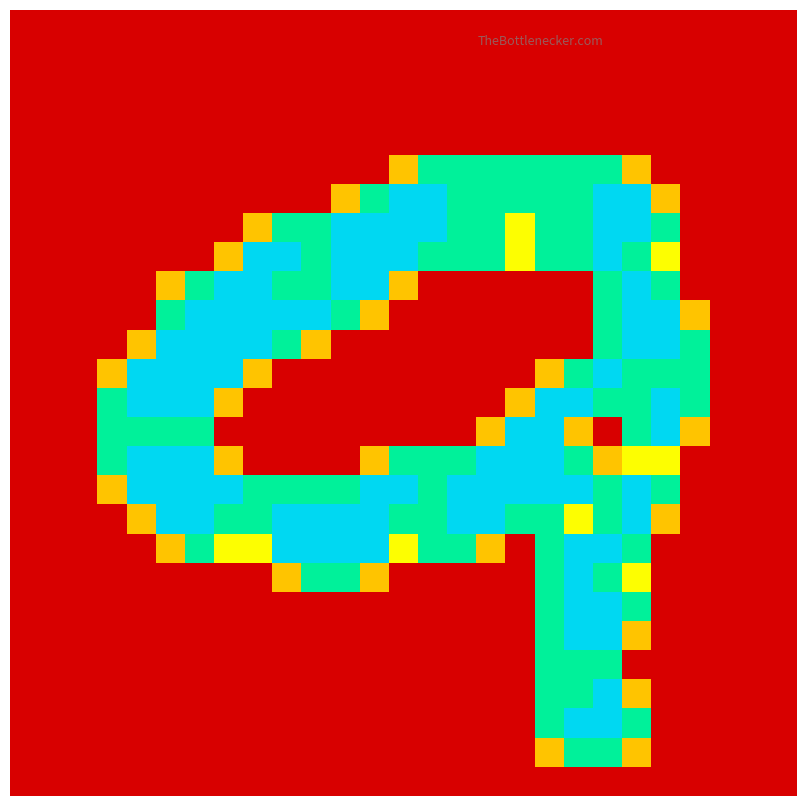

At how many categories does at least one series exceed 1?

21